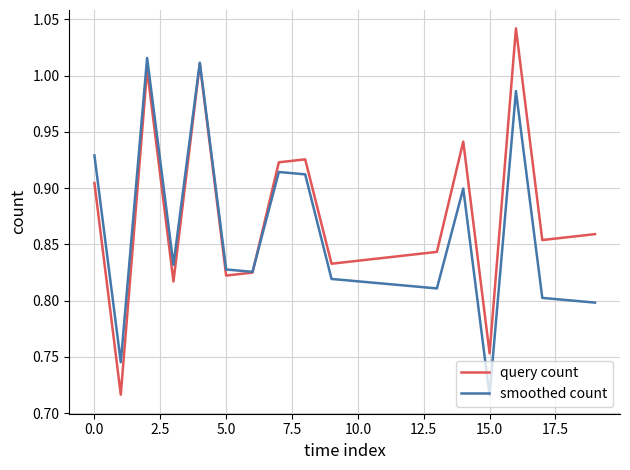

Count the number of data series in this chart.

2